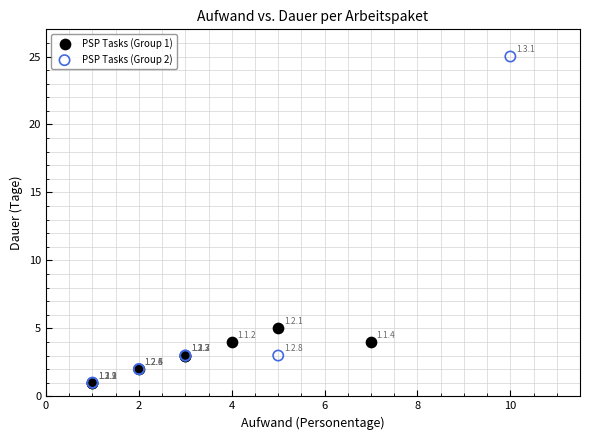

Which series has the largest Y range (max minus min)?

PSP Tasks (Group 2)